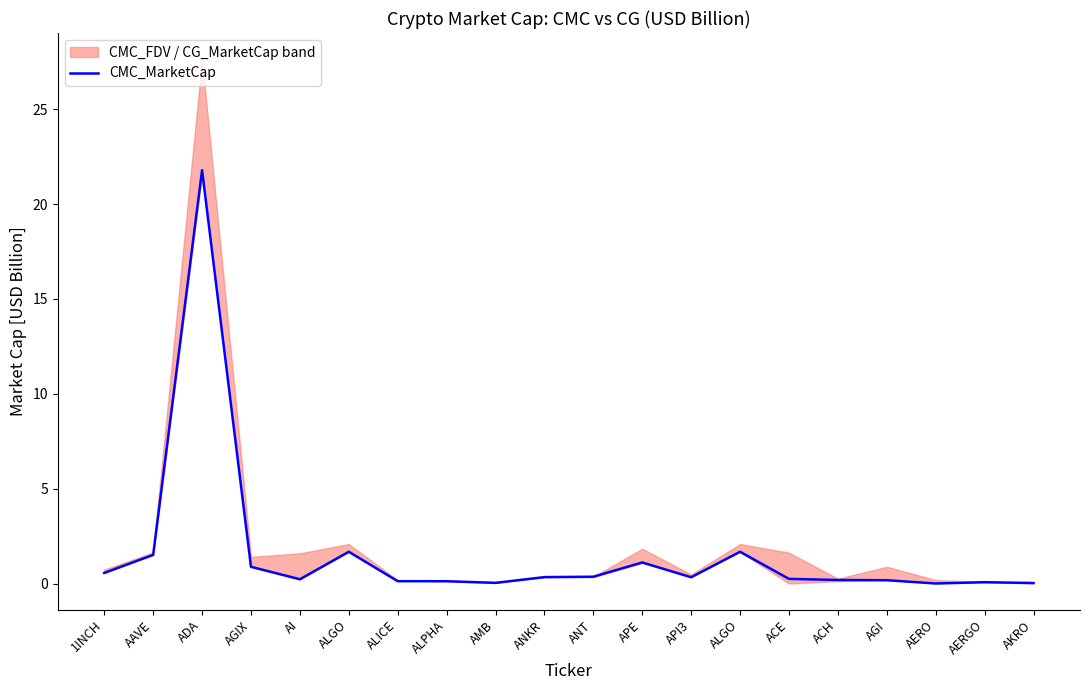

What is the label of the 17th point from the left?

AGI